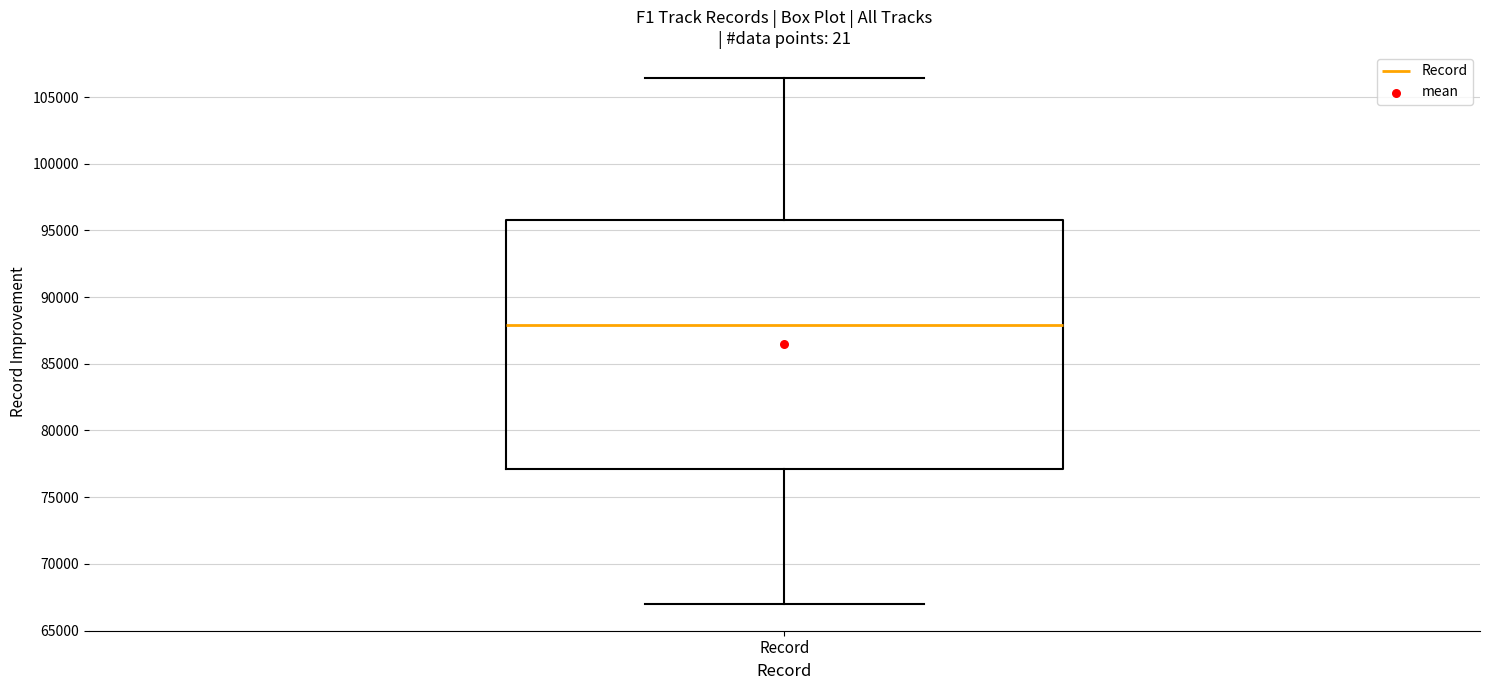

Read this box plot against the y-axis: the position of the median line, the range covered by the box, and the ends of both whiskers. The values are not printed on the chart, so give them approximately, as read against the axis.

median 88000, box 77000 to 96000, whiskers 67000 to 106500